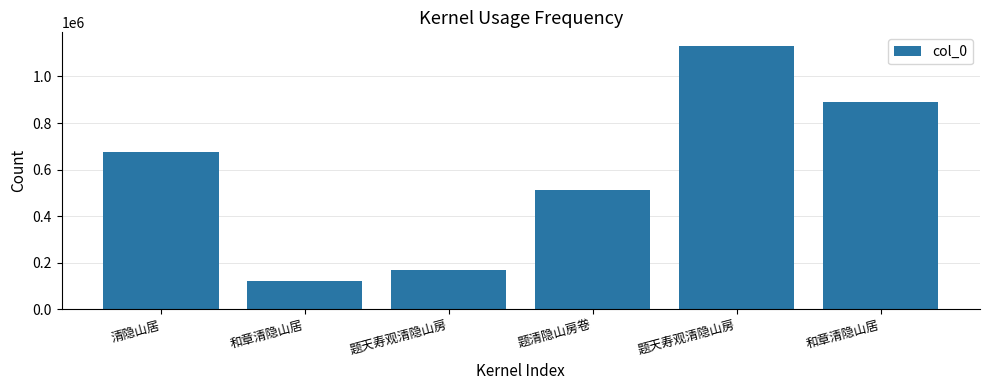

What is the label of the 3rd bar from the right?

题清隐山房卷